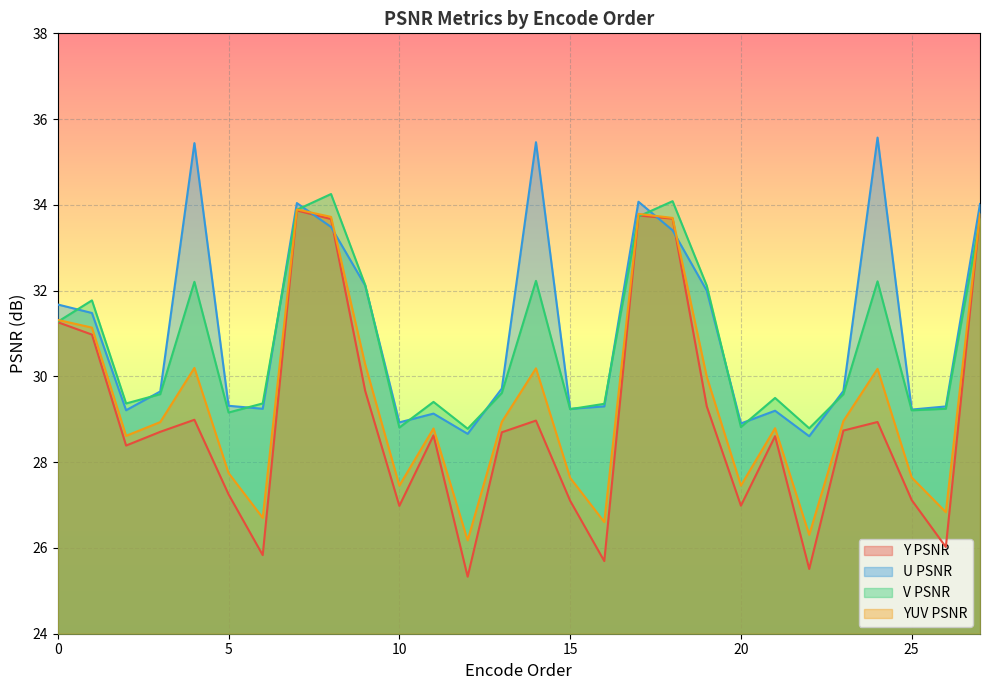

What is the difference between the YUV PSNR values at 8 and 25?

6.1